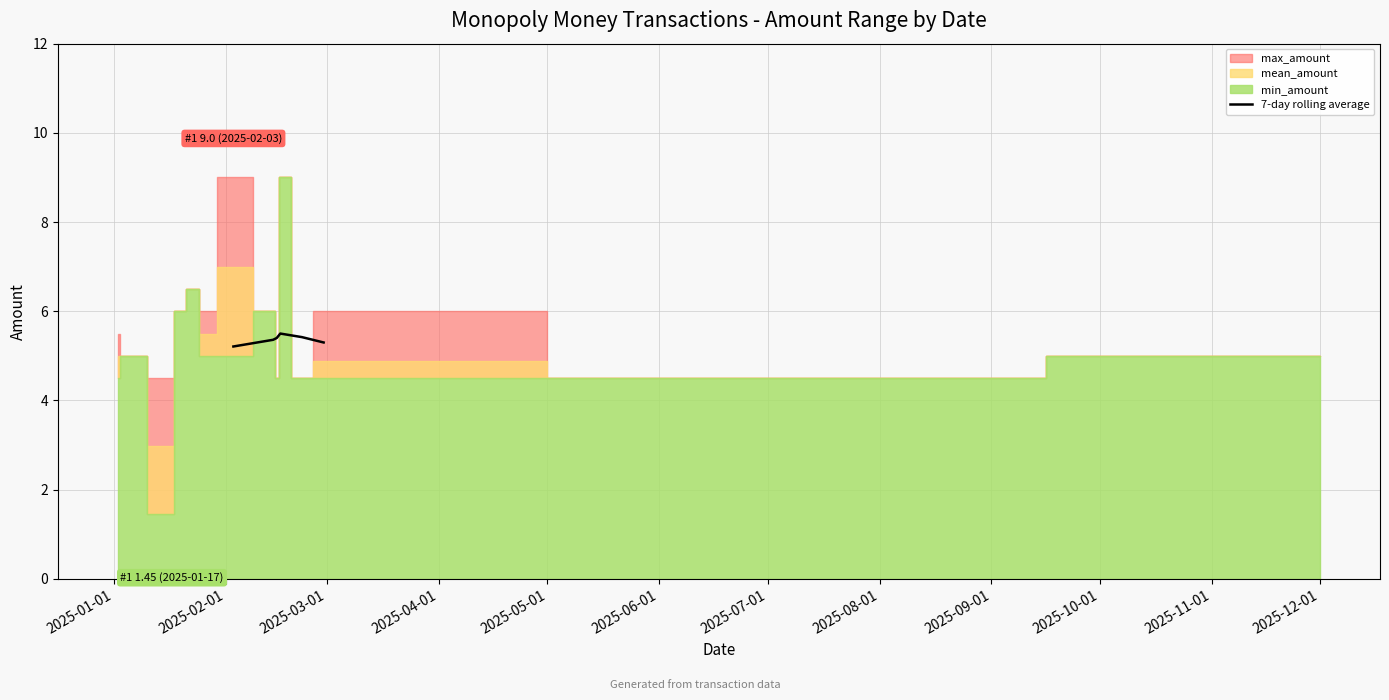

What is the value of the 3rd point from the left?

5.4